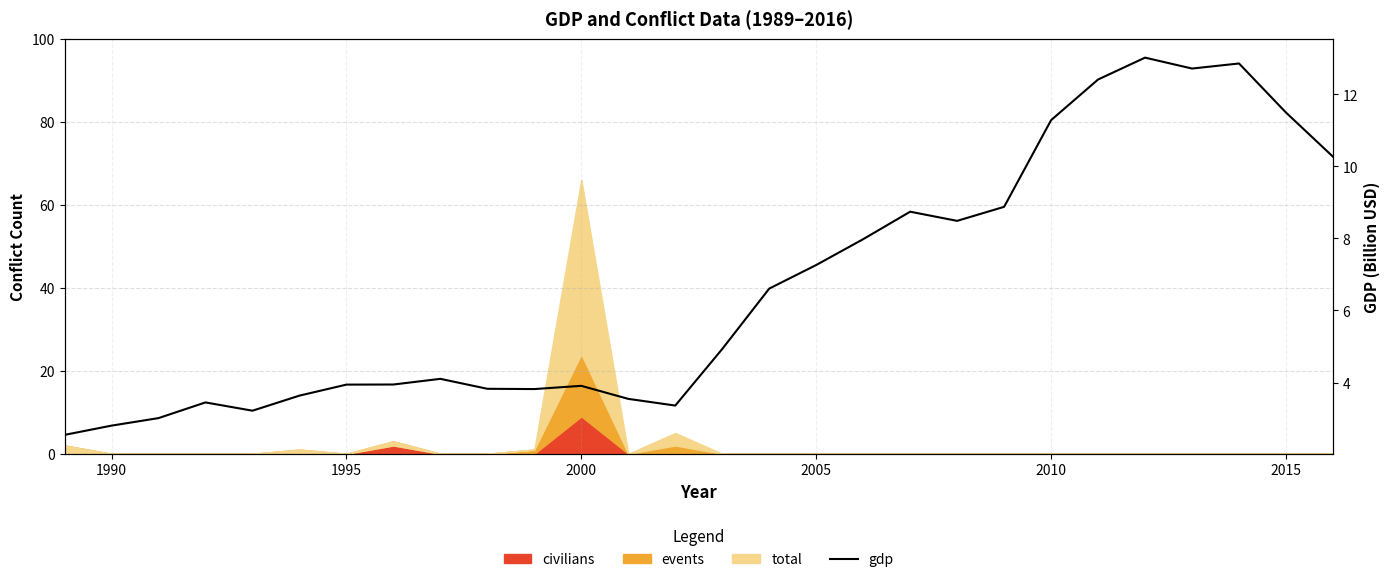

What is the value of the 9th point from the left?

4.1